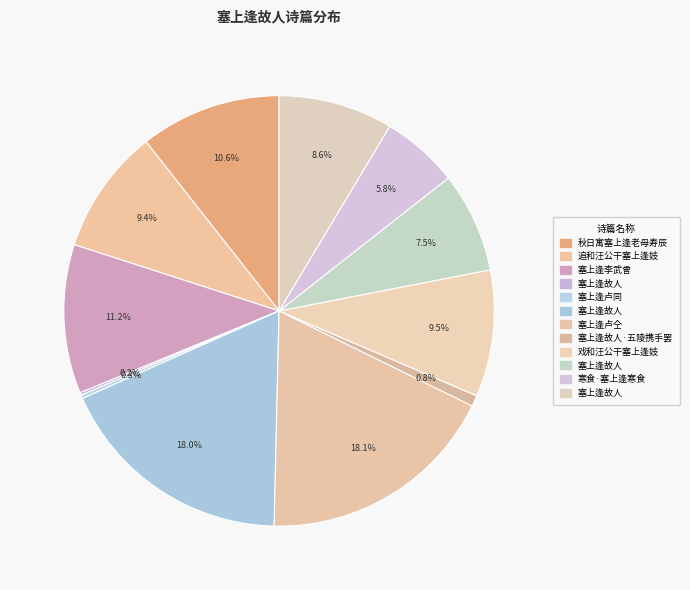

What is the largest slice in the pie chart?

塞上逢卢仝